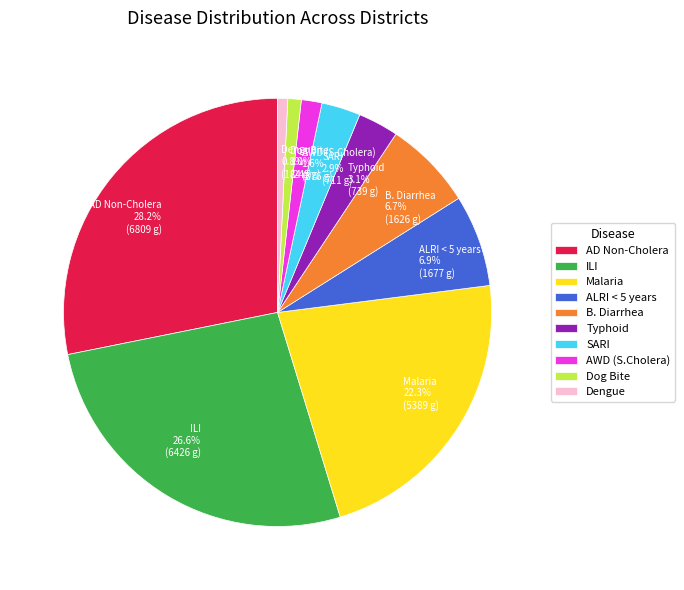

What percentage do B. Diarrhea 6.7% (1626 g) and AD Non-Cholera 28.2% (6809 g) together represent?

34.9%